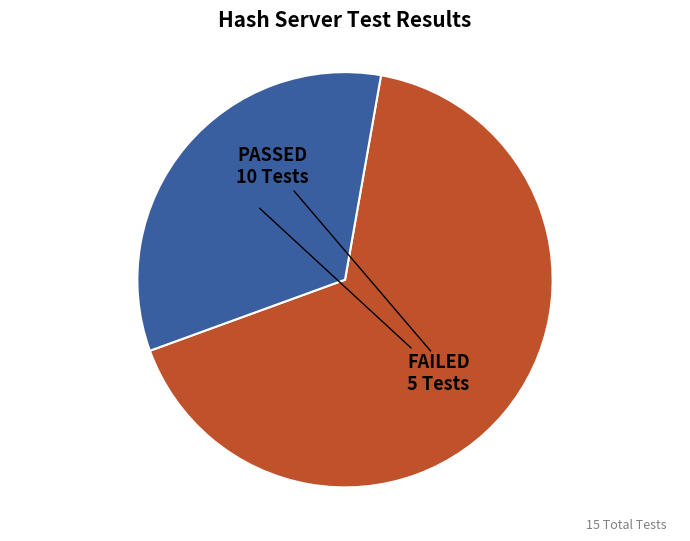

What is the smallest slice in the pie chart?

FAILED